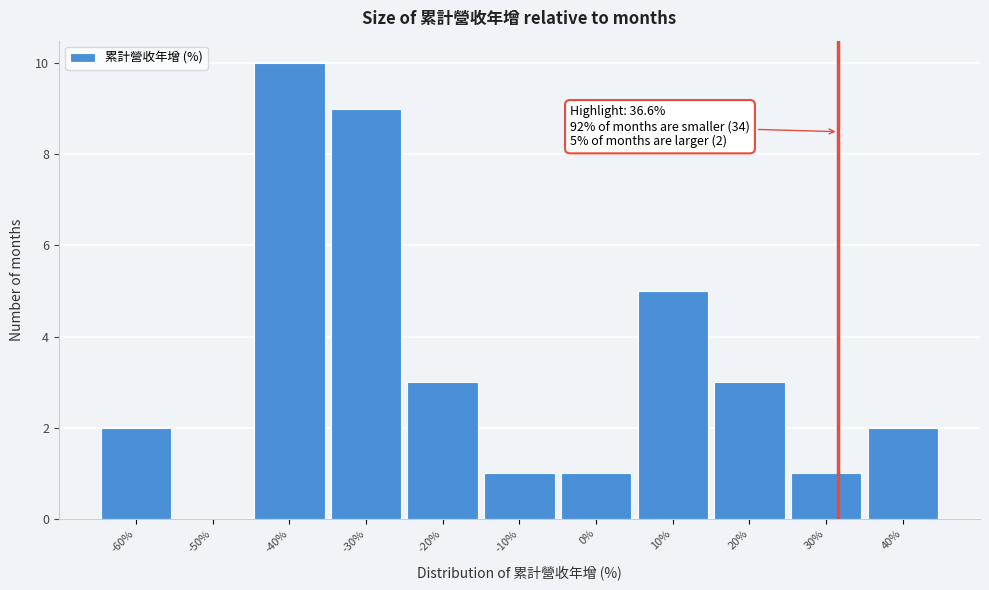

Reading left to right, what are all the values shown in this chart?

-60%=2	-50%=0	-40%=10	-30%=9	-20%=3	-10%=1	0%=1	10%=5	20%=3	30%=1	40%=2